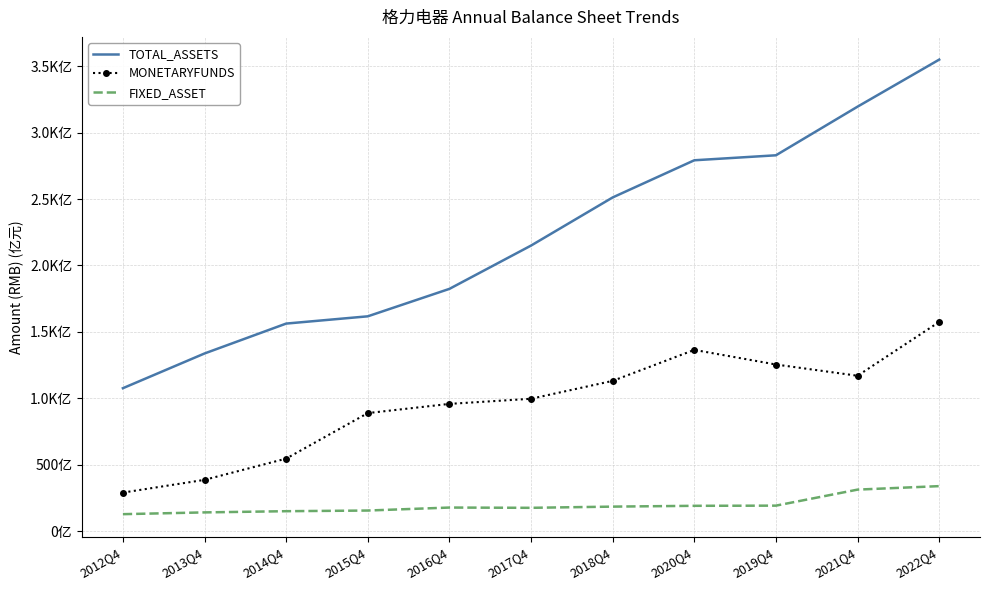

At how many categories does at least one series exceed 2806?

3